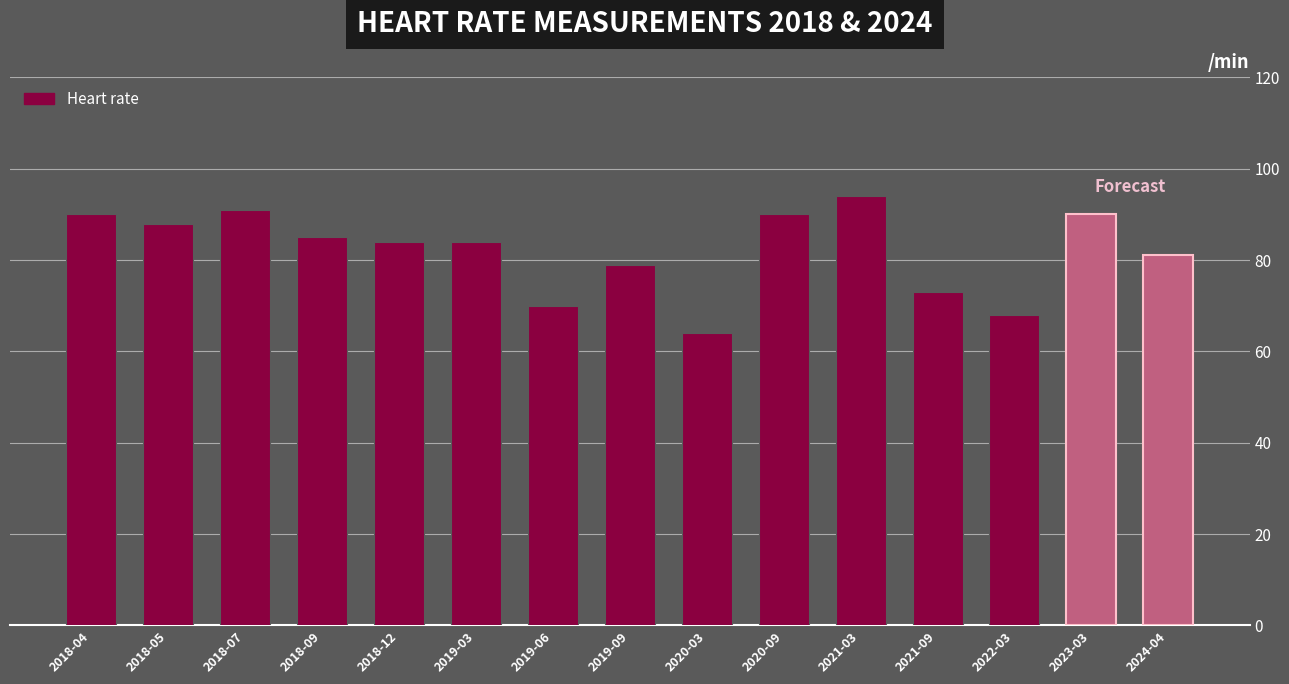

What is the smallest value displayed?

64